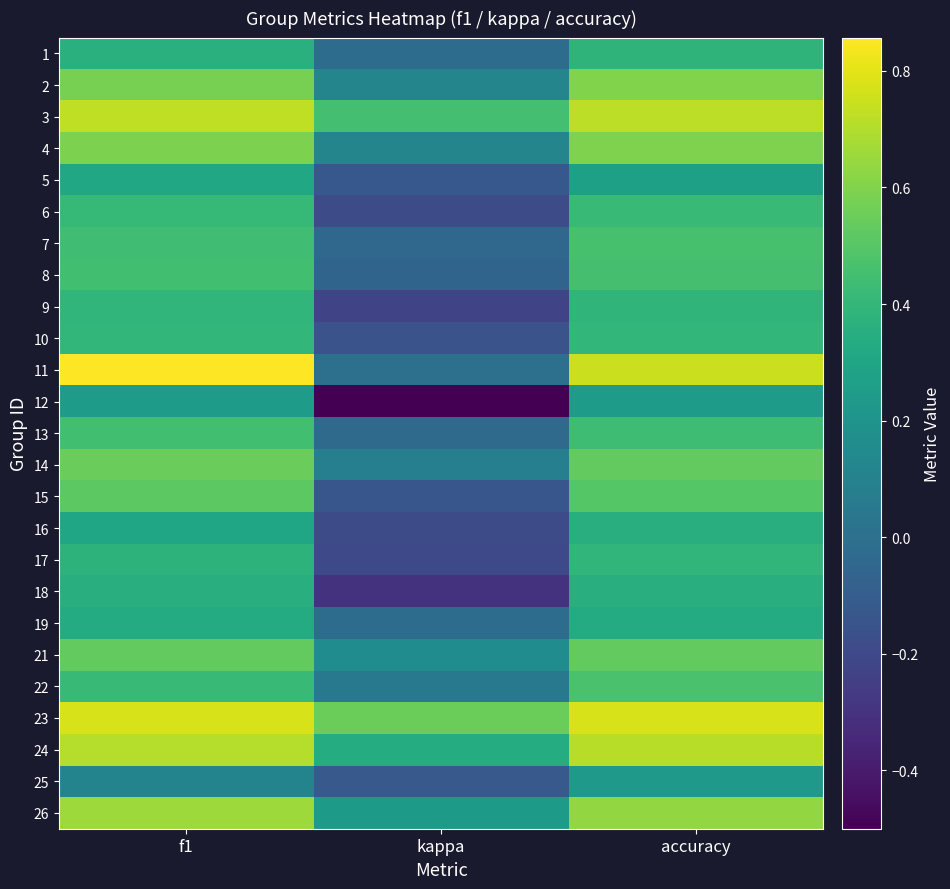

What is the spread (max minus min) of values at f1?

0.7